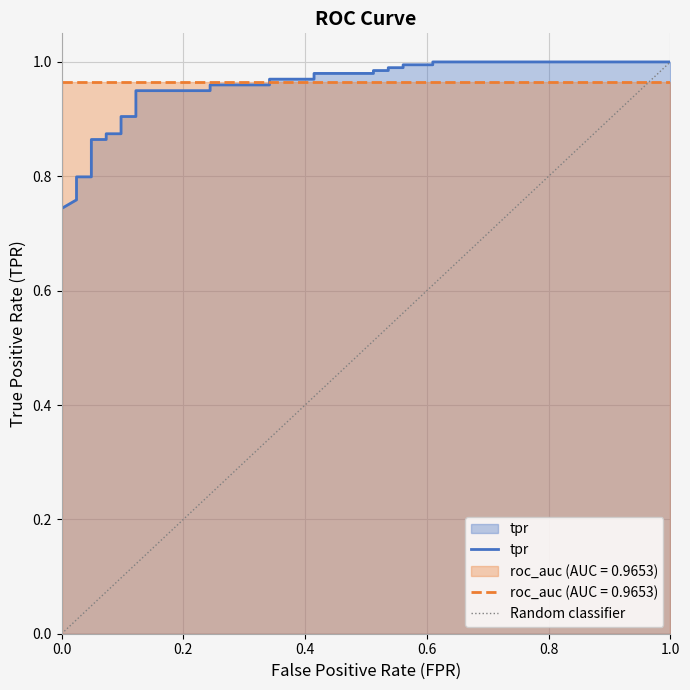

True or false: tpr has more than 1 points higher than both neighbors.

False